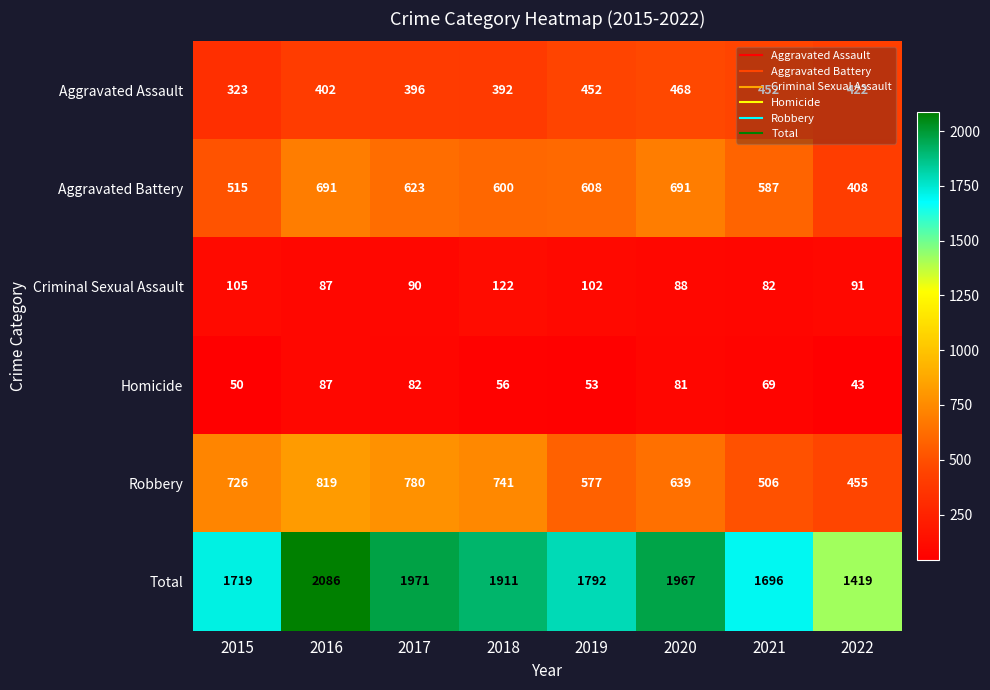

What value does the Robbery series have at 2020, to the nearest 50?

650